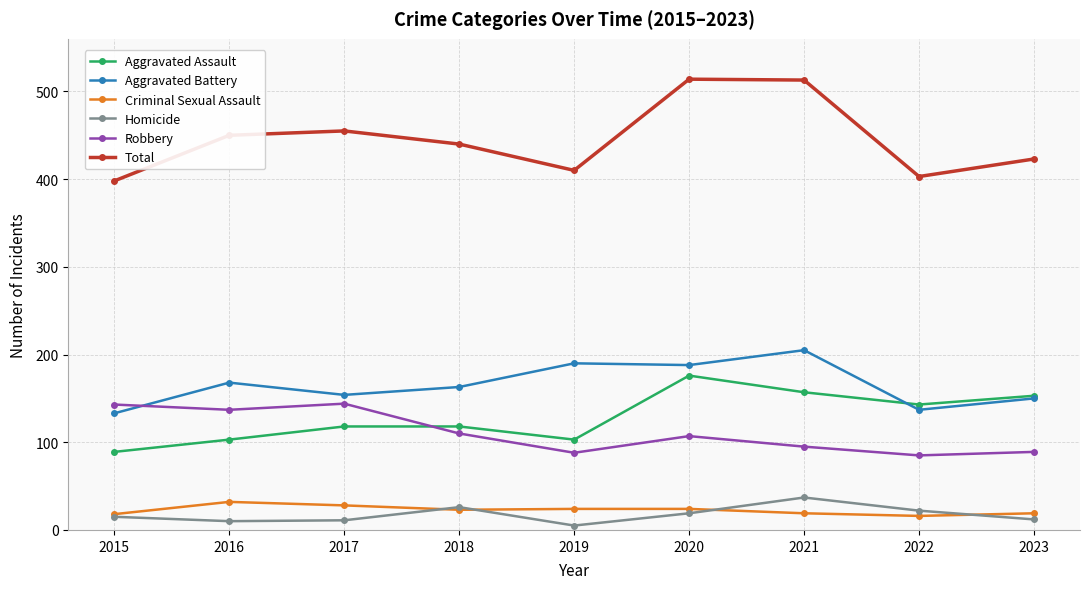

Which series has the largest total across all categories?

Total